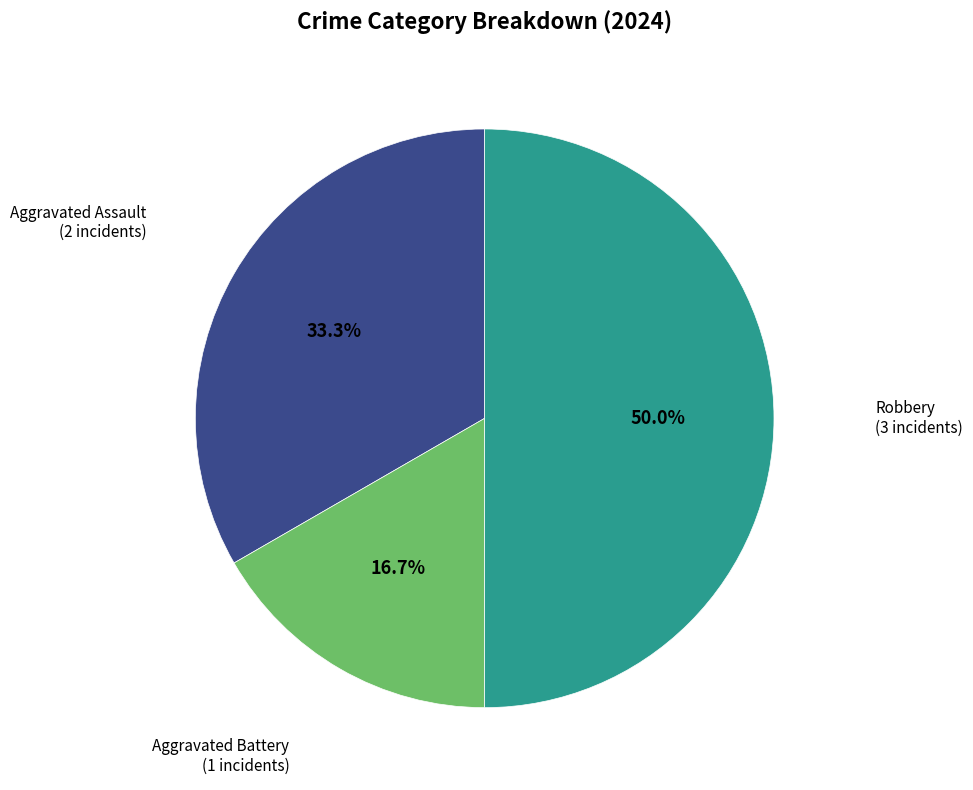

Count the number of slices in the pie.

3